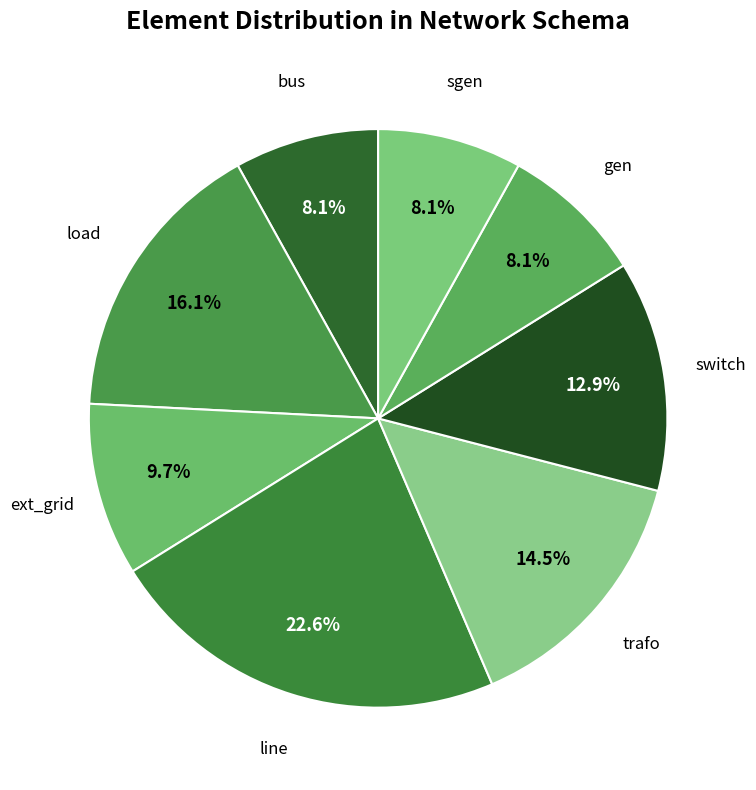

Count the number of slices in the pie.

8